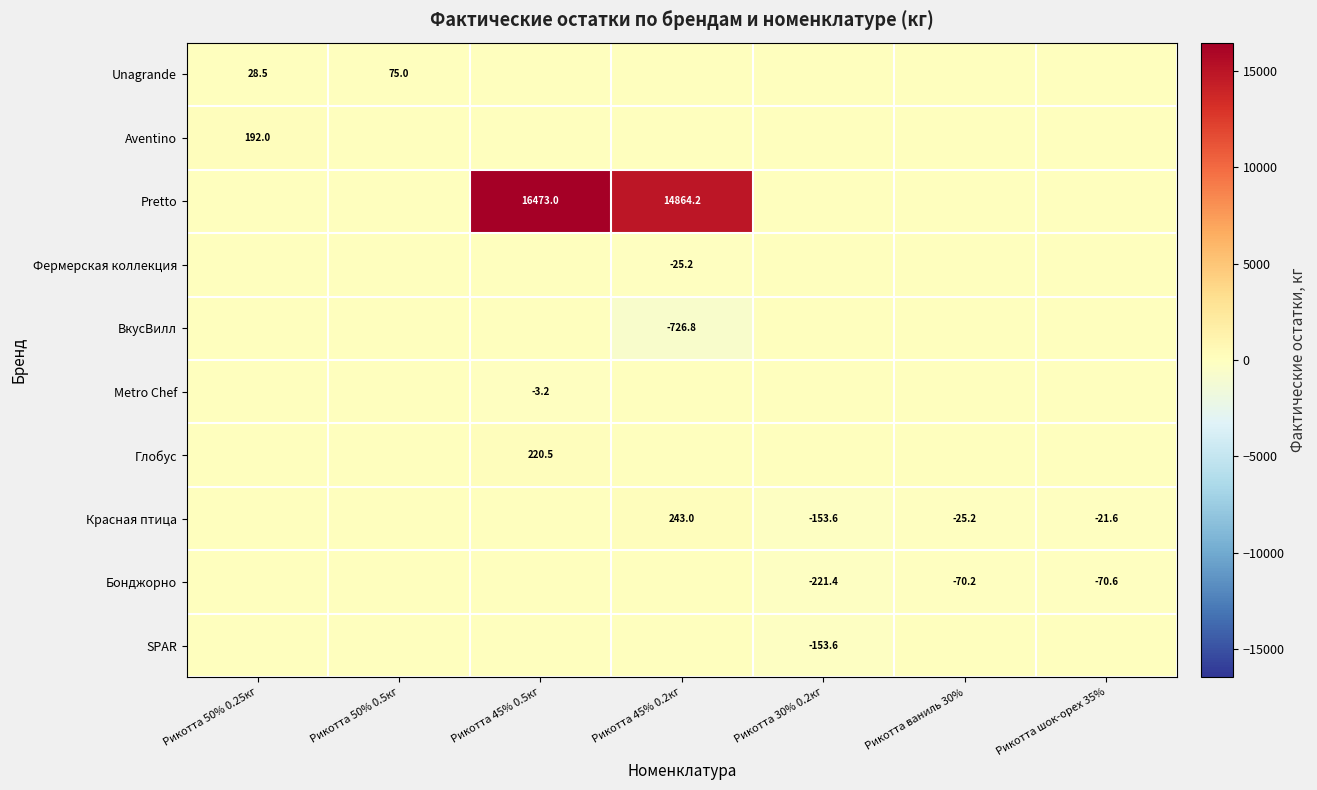

What is the difference between the Бонджорно values at Рикотта шок-орех 35% and Рикотта ваниль 30%?

0.4